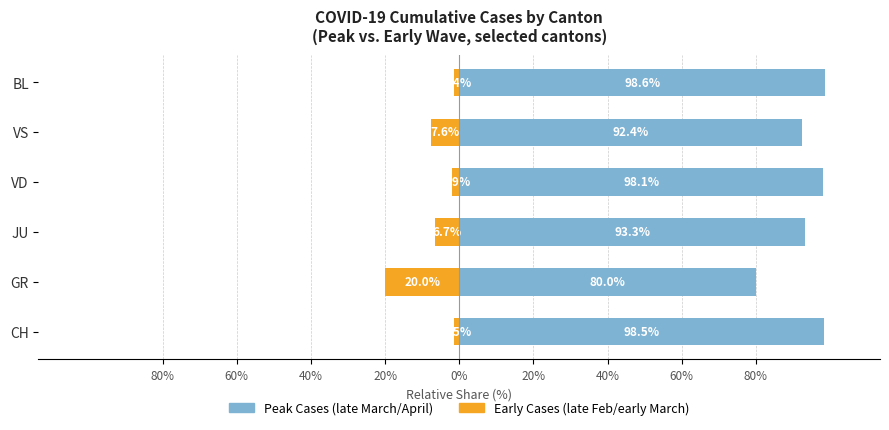

How many data points does each series have?

6